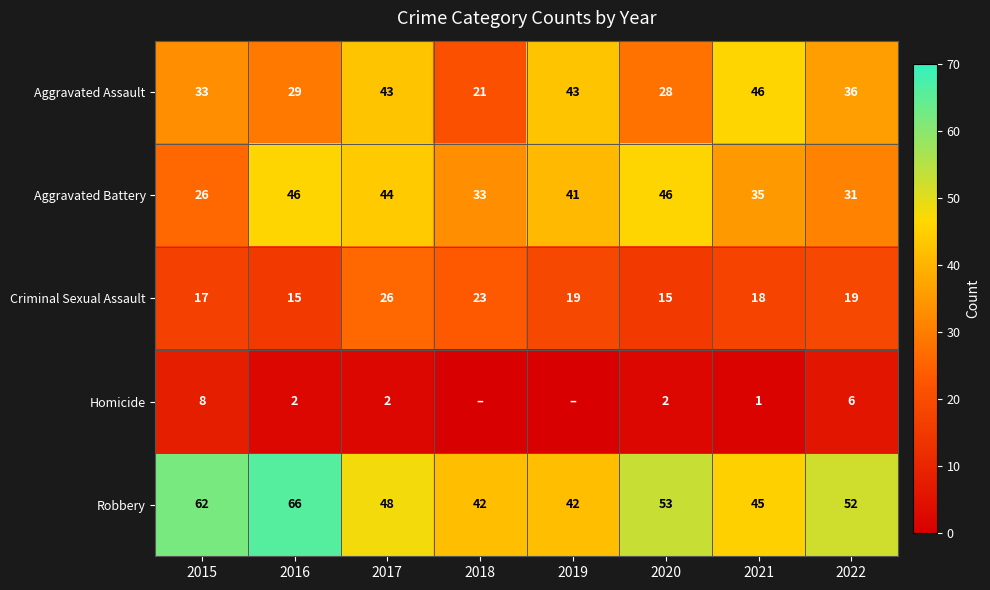

At 2017, list the series in order from smallest to largest.

Homicide, Criminal Sexual Assault, Aggravated Assault, Aggravated Battery, Robbery